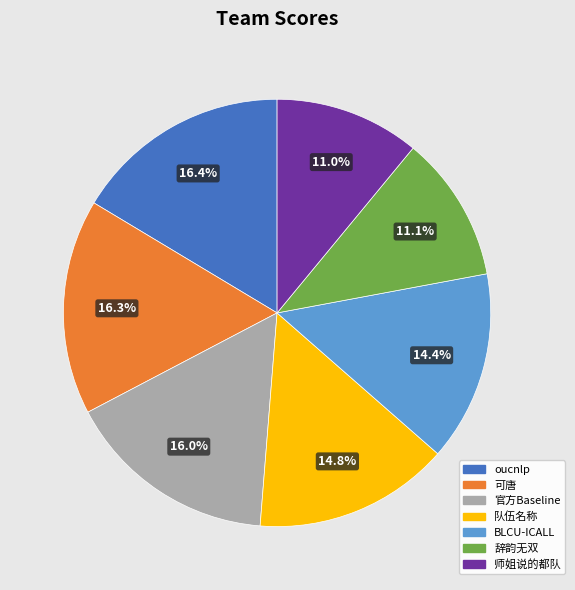

The 可唐 slice represents 31% of the pie. True or false?

False